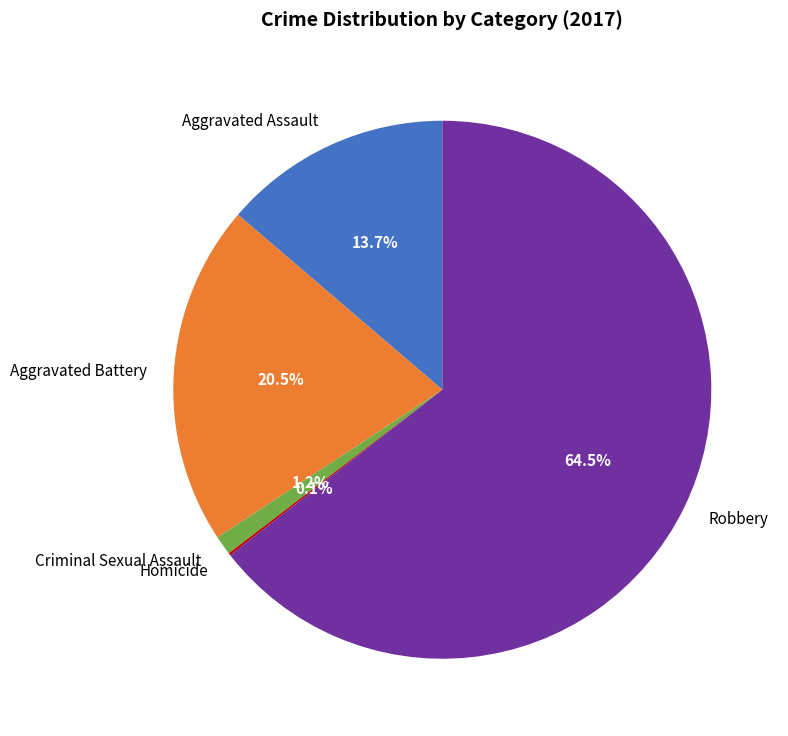

Is there a majority slice in this chart?

Yes